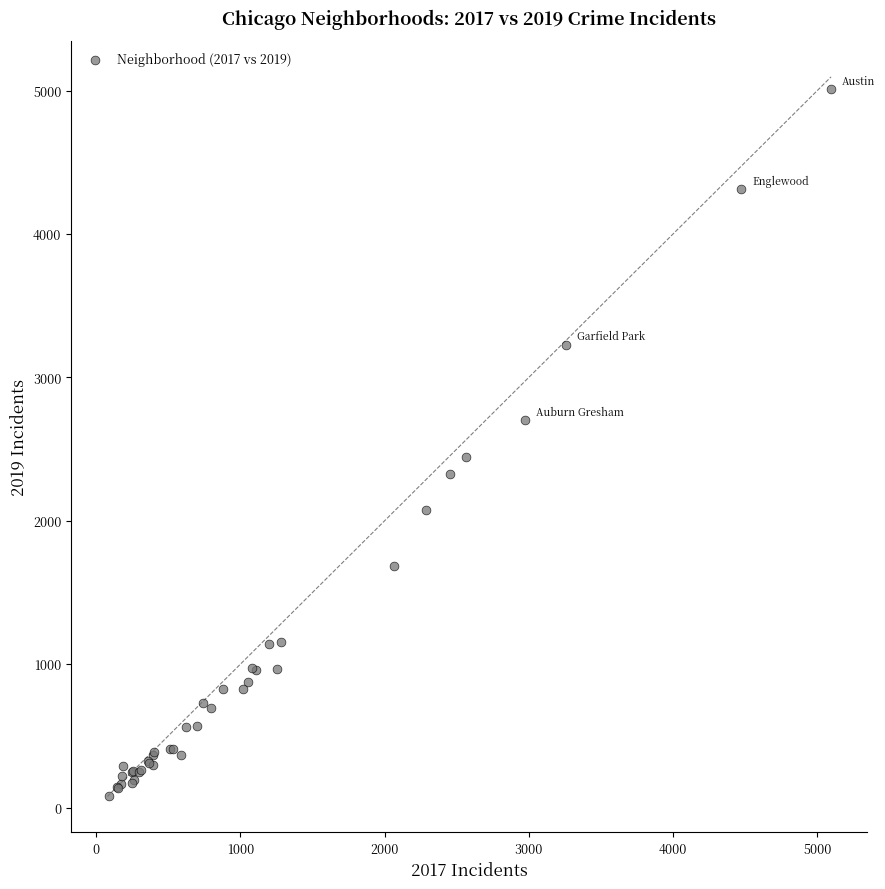

What Y value in the scatter plot is closest to 2542?

2441